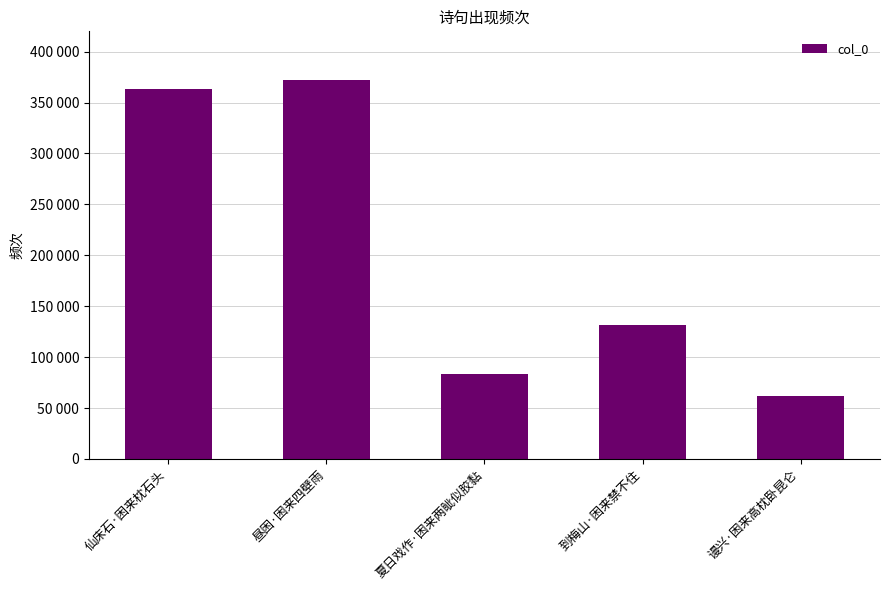

Are the bars horizontal?

No